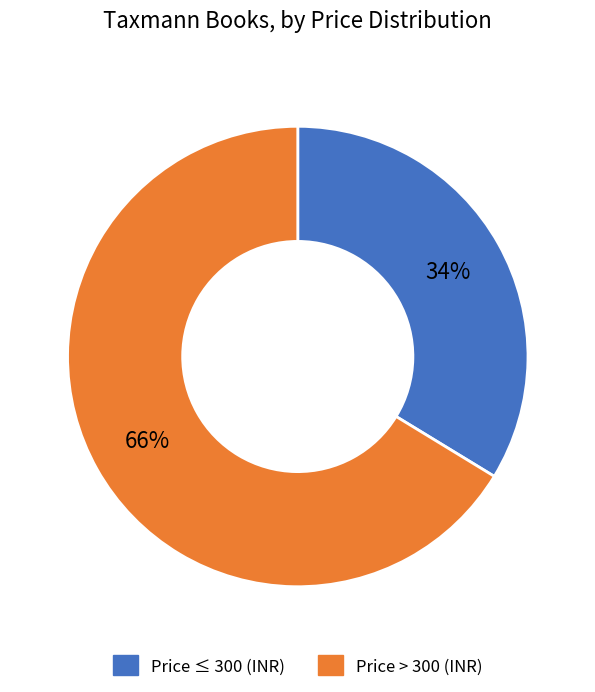

Is there a majority slice in this chart?

Yes